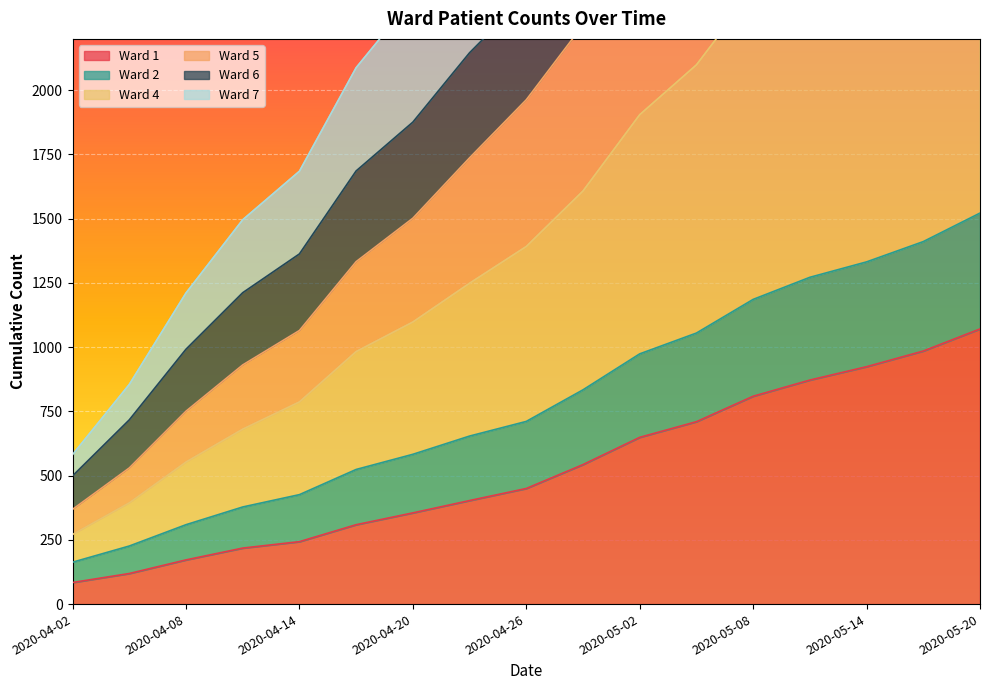

Which category has the highest value in the Ward 1 series?

2020-05-20